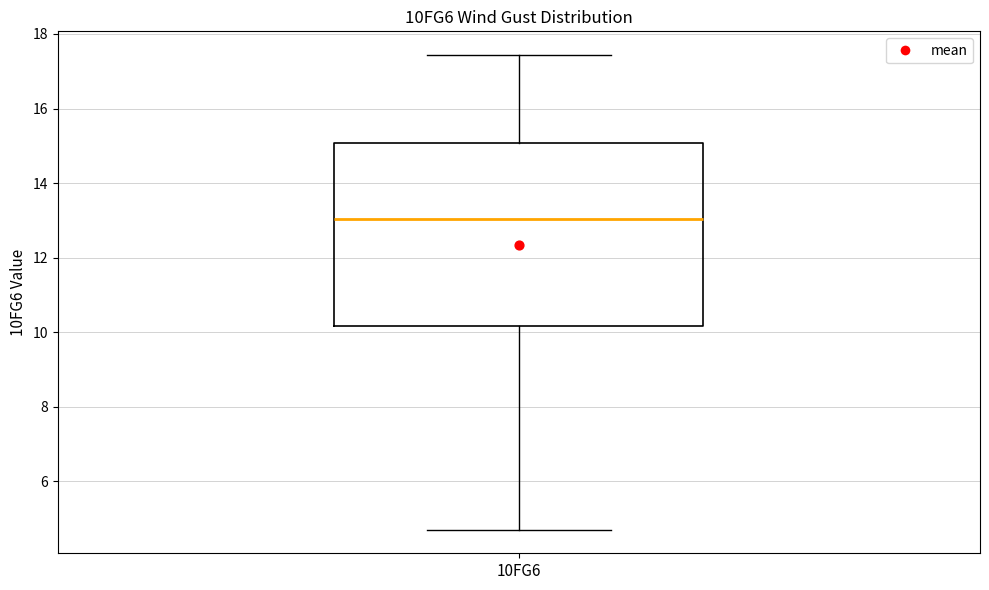

Where is the lower edge of the box for 10FG6 on the y-axis? The values are not printed on the chart, so give them approximately, as read against the axis.

10.2